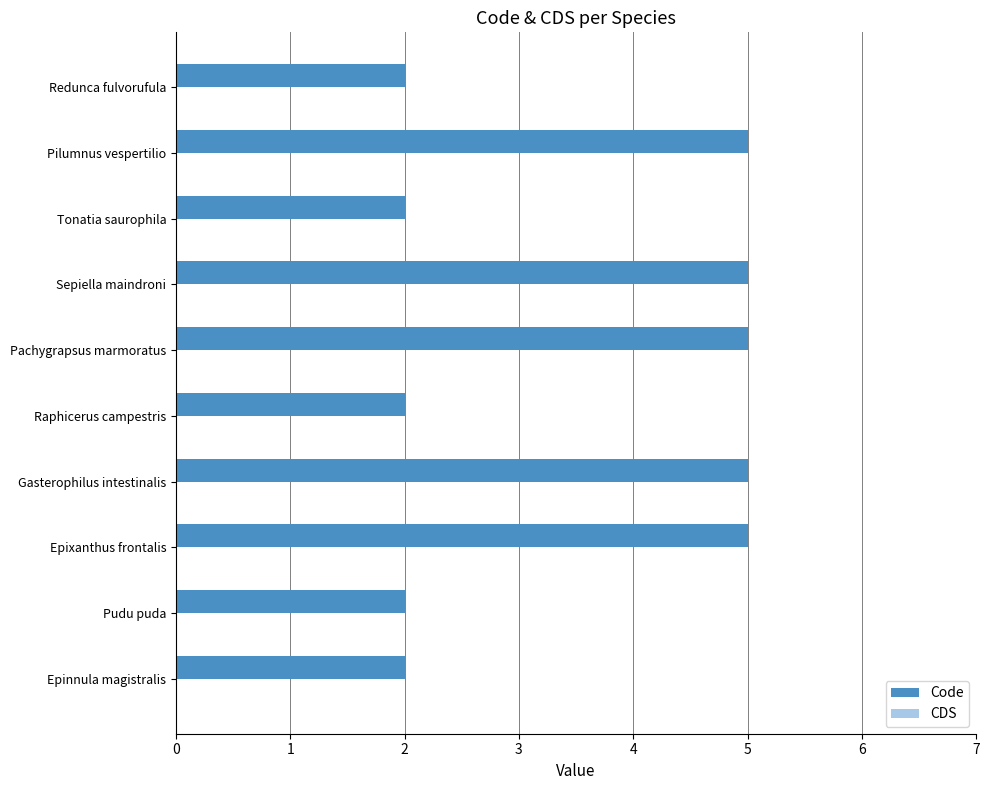

How many bars are there in total?

10